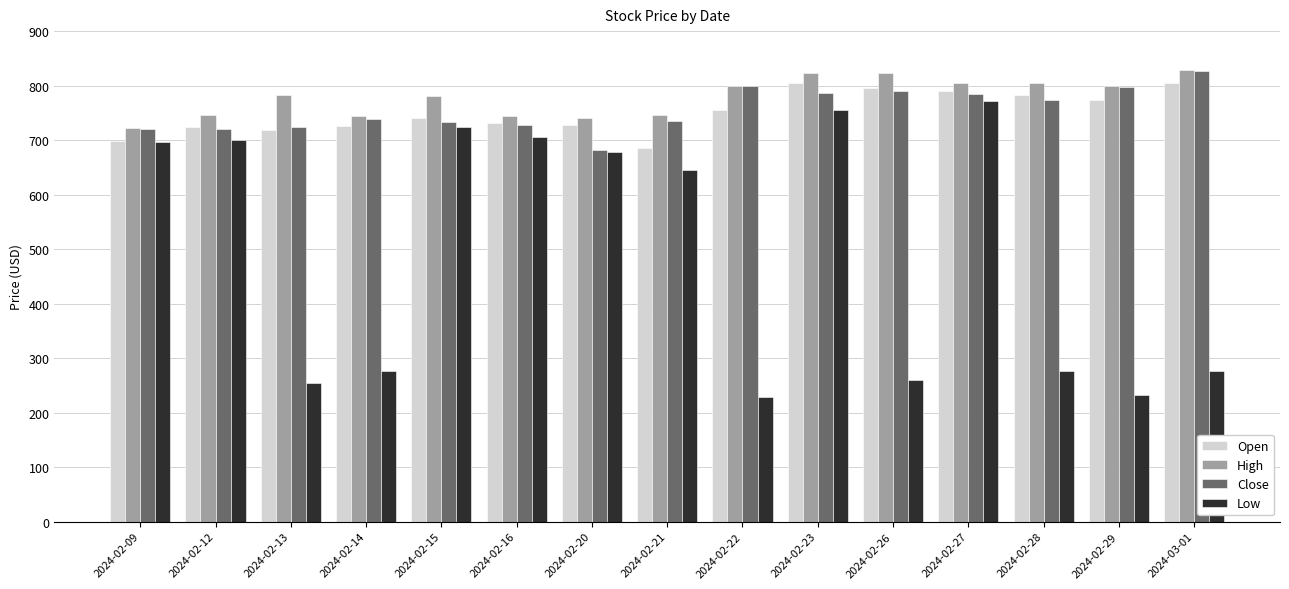

What is the spread (max minus min) of values at 2024-02-20?

63.6